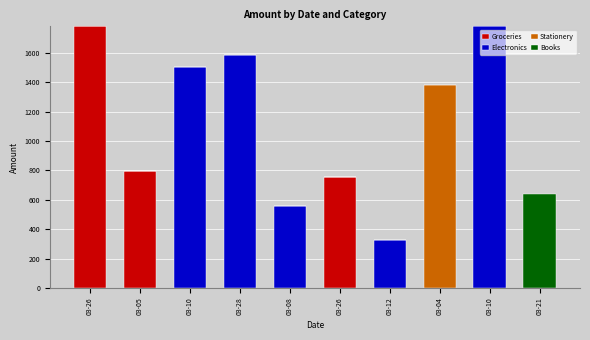

How many data points in Groceries are above 0?

3